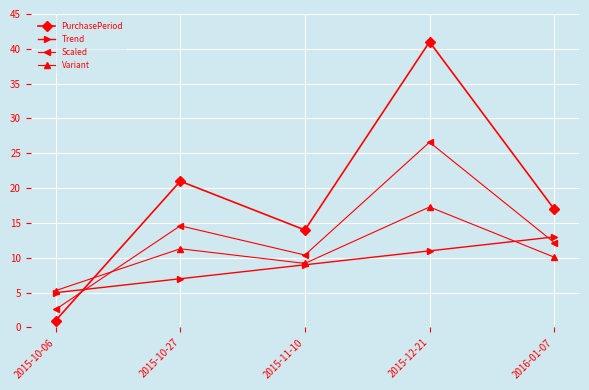

Is the value of Scaled at 2015-12-21 greater than the value of PurchasePeriod at 2015-11-10?

Yes